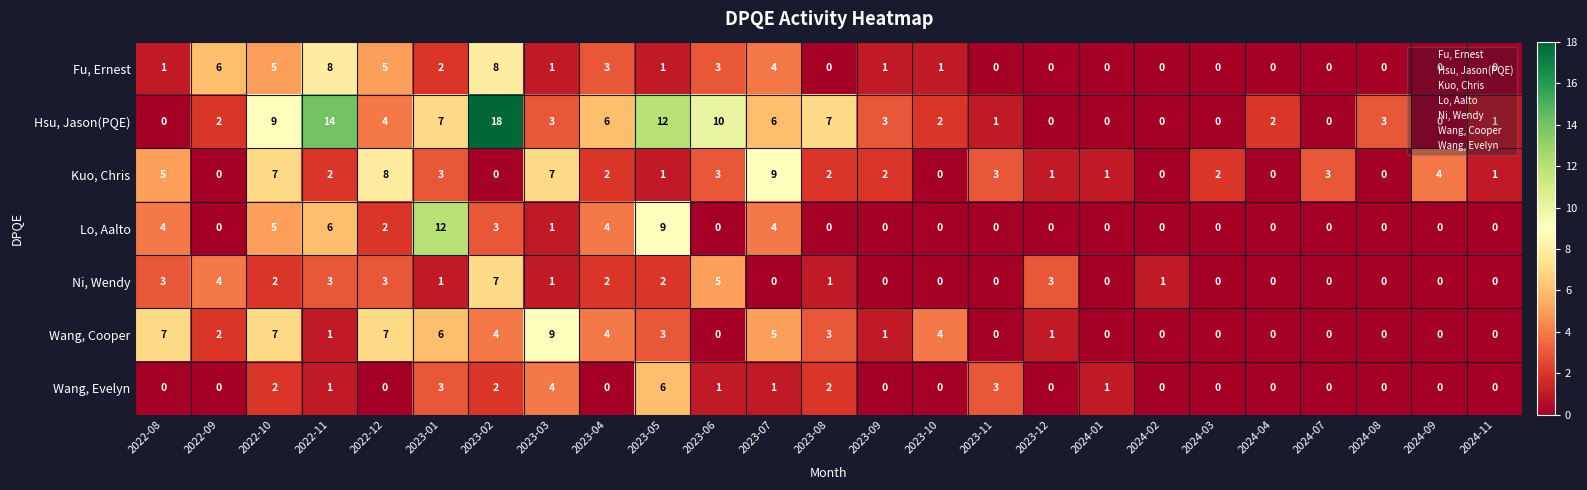

True or false: Wang, Cooper has a value of 0 at 2024-04.

True